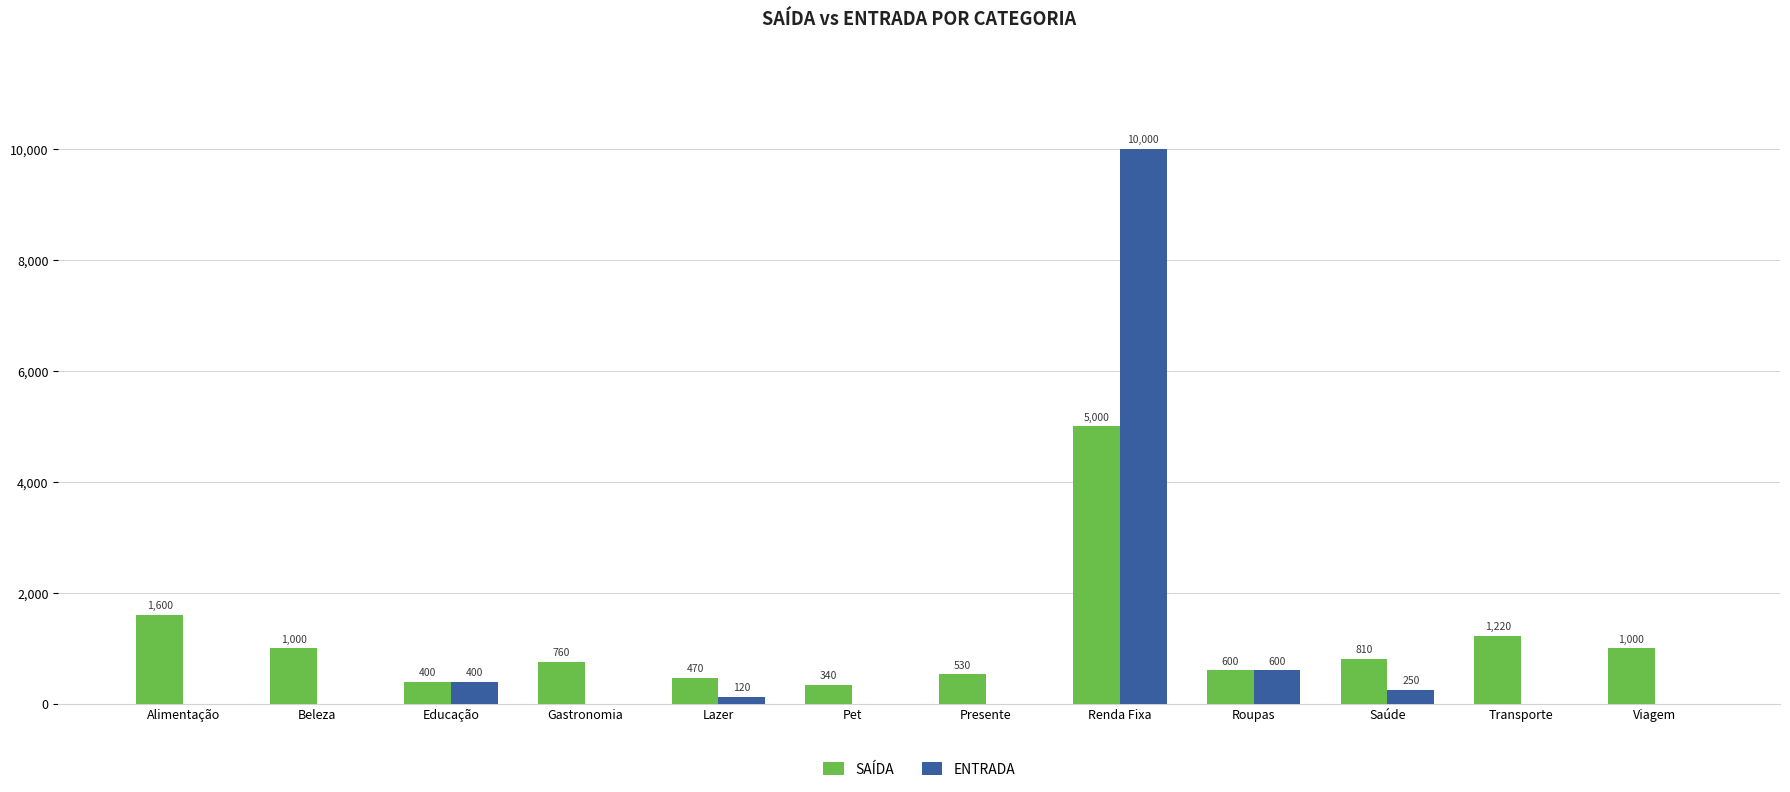

How many distinct data groups are displayed?

2